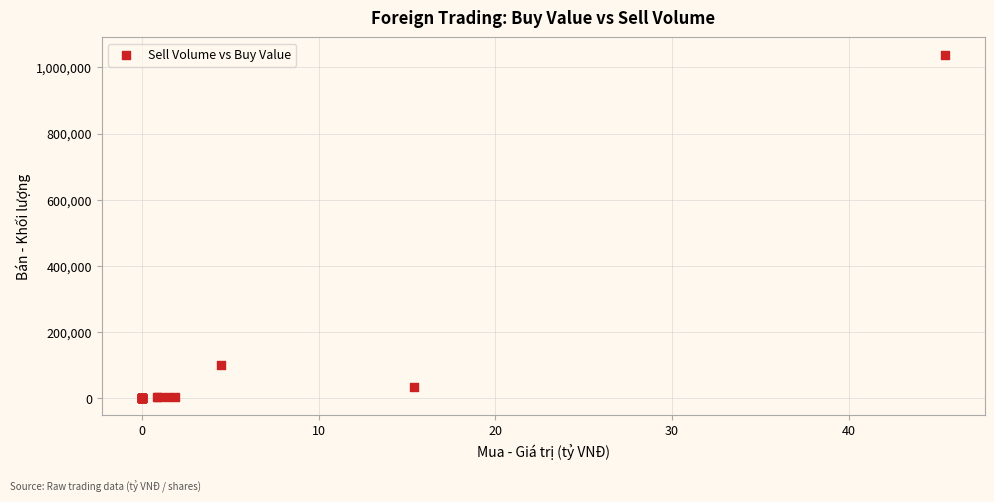

What Y value in the scatter plot is closest to 519370?

100000